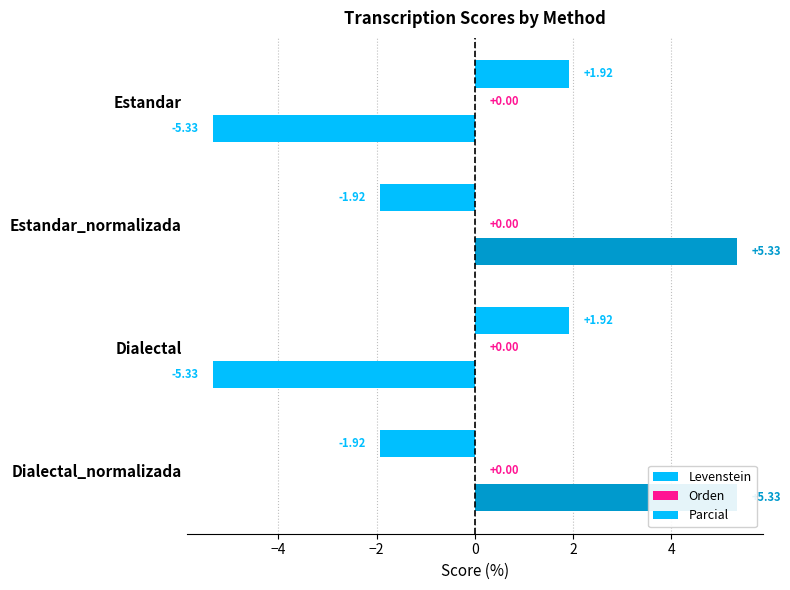

Reading left to right, what are all the values shown in this chart?

Levenstein: 1.9	-1.9	1.9	-1.9
Orden: 0.2	0.2	0.2	0.2
Parcial: -5.3	5.3	-5.3	5.3